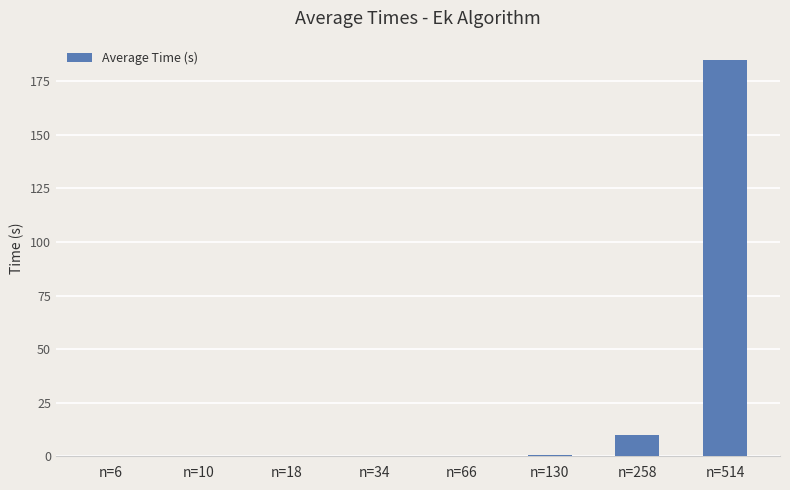

Are the bars grouped side by side (vs. stacked)?

No